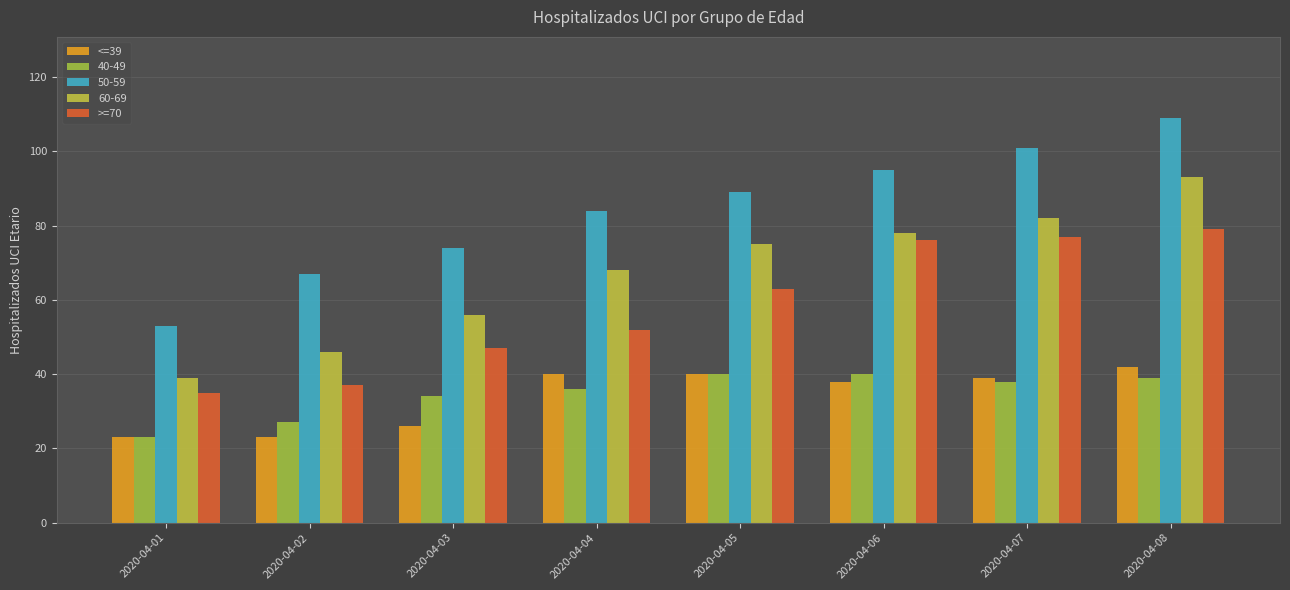

Are the bars grouped side by side (vs. stacked)?

Yes